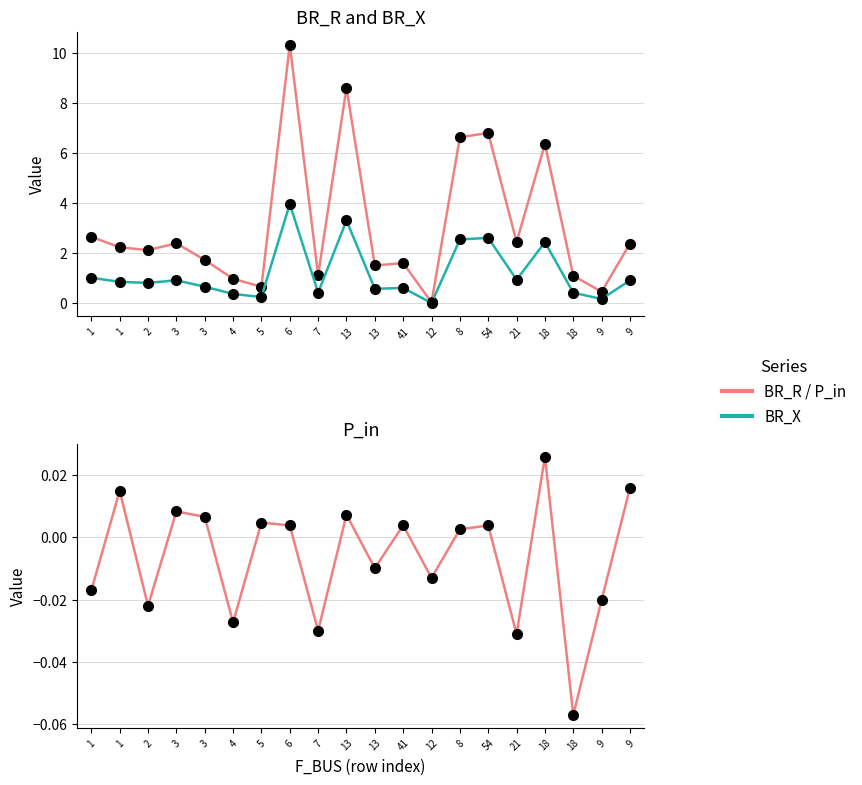

Where is the first local maximum for P_in?

1